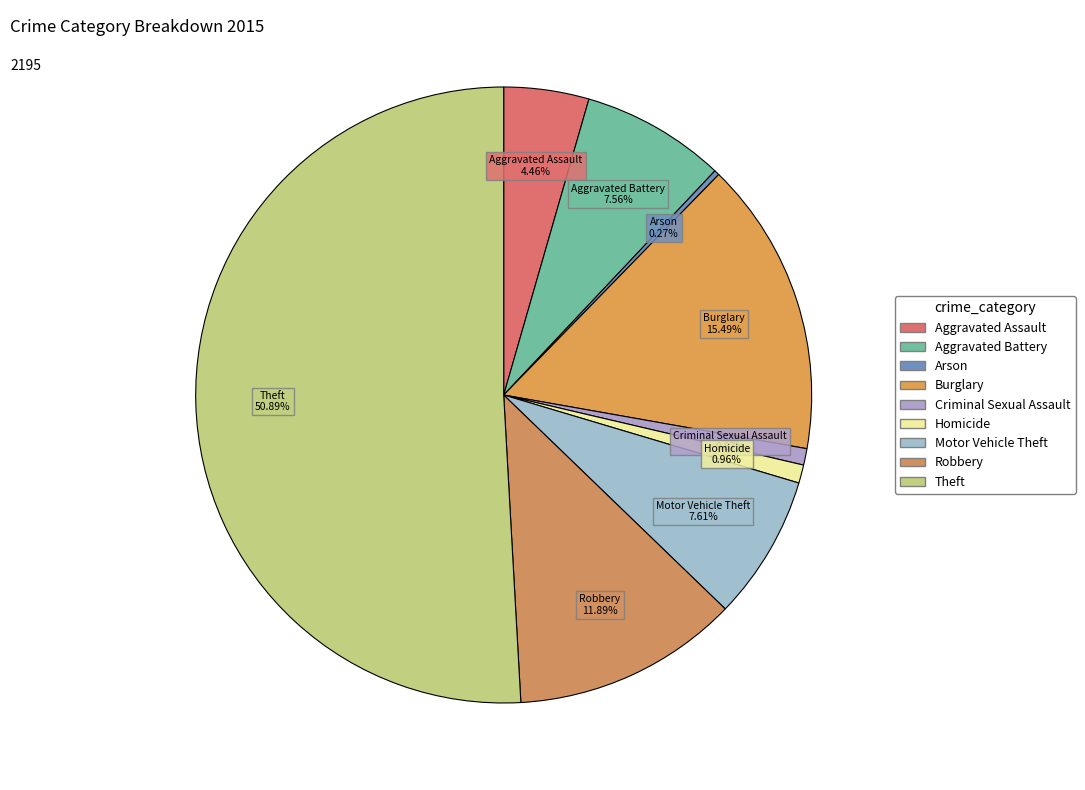

True or false: Burglary accounts for 21% of the total.

False